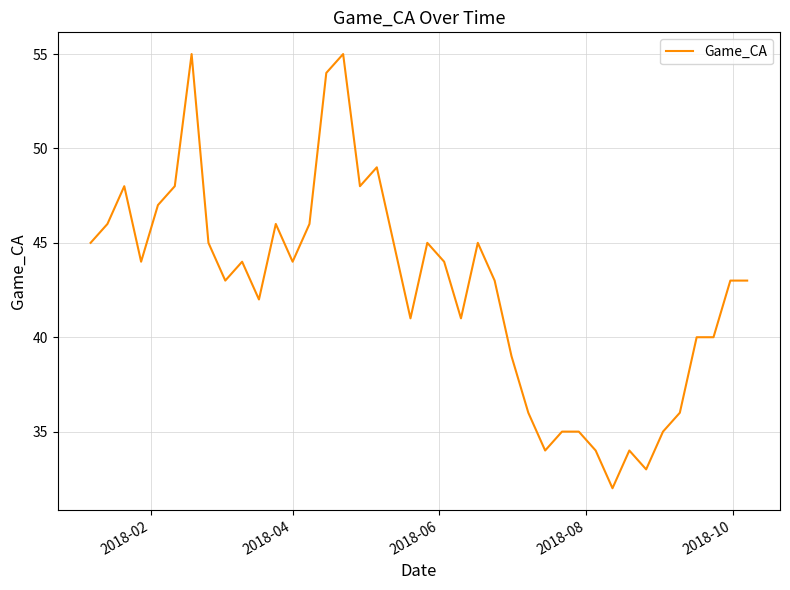

Is this an area chart (filled region under the line)?

No